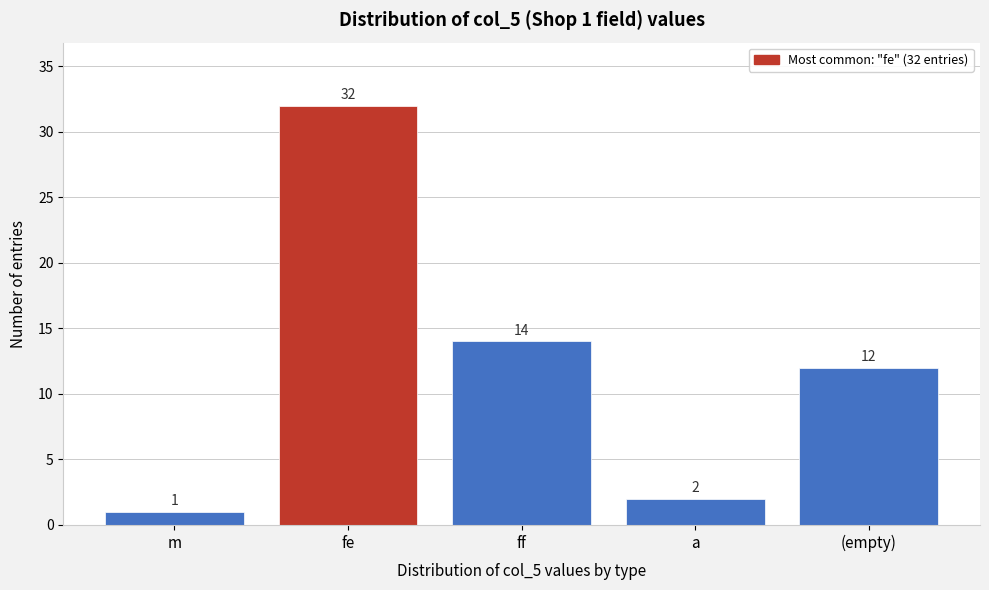

Reading right to left, list all the values displayed in this chart.

12	2	14	32	1